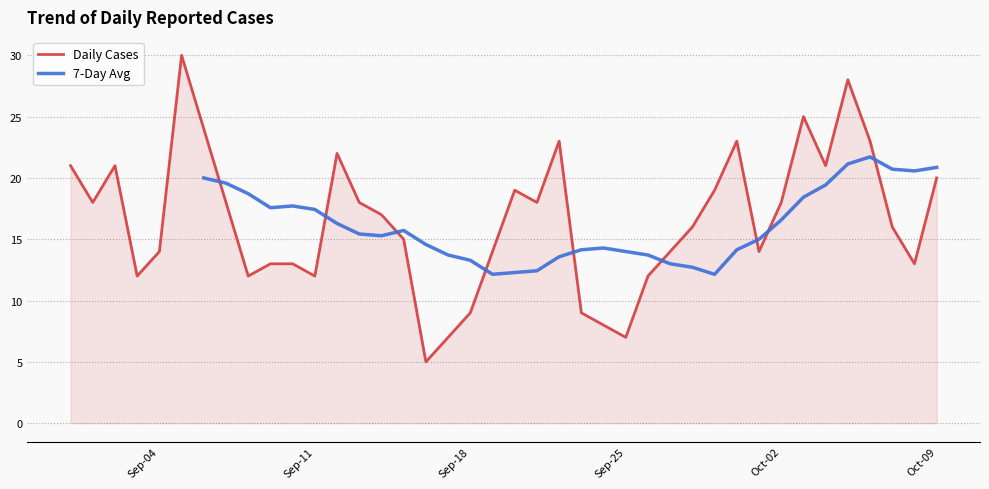

What is the highest value of the Daily Cases series?

30